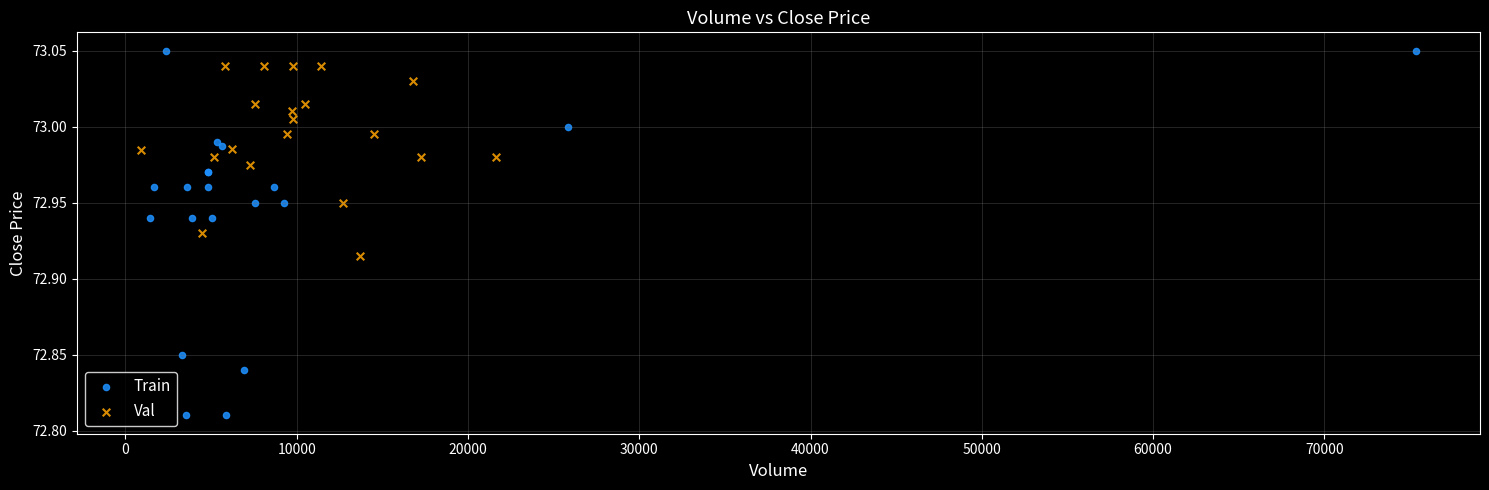

What are all the series names shown in the legend?

Train, Val